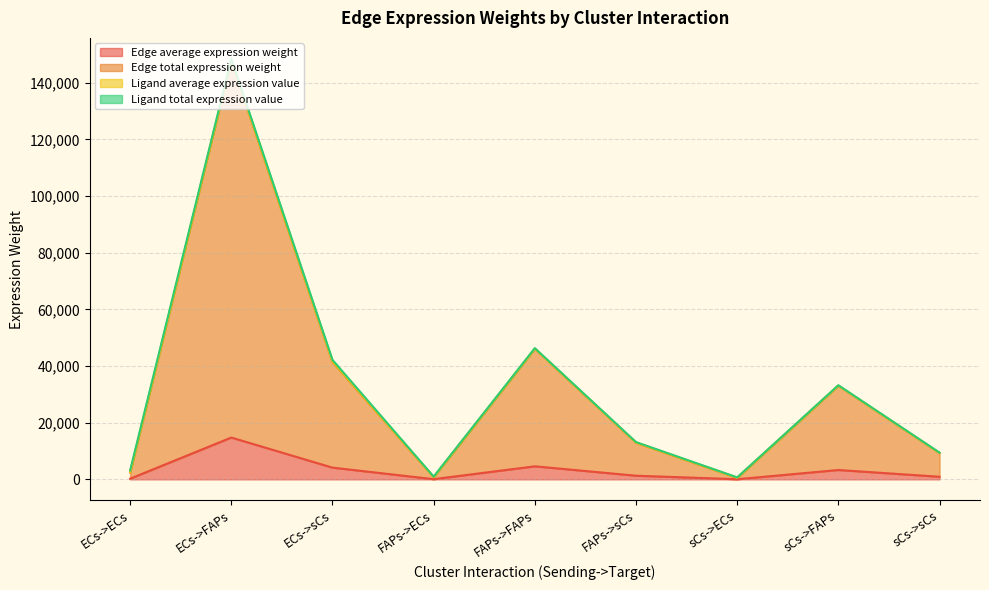

Which category has the highest value in the Edge average expression weight series?

ECs->FAPs